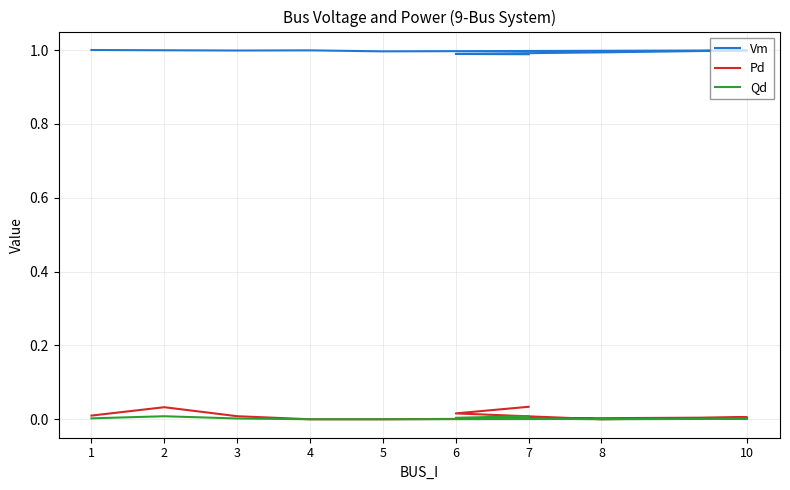

What are all the series names shown in the legend?

Vm, Pd, Qd